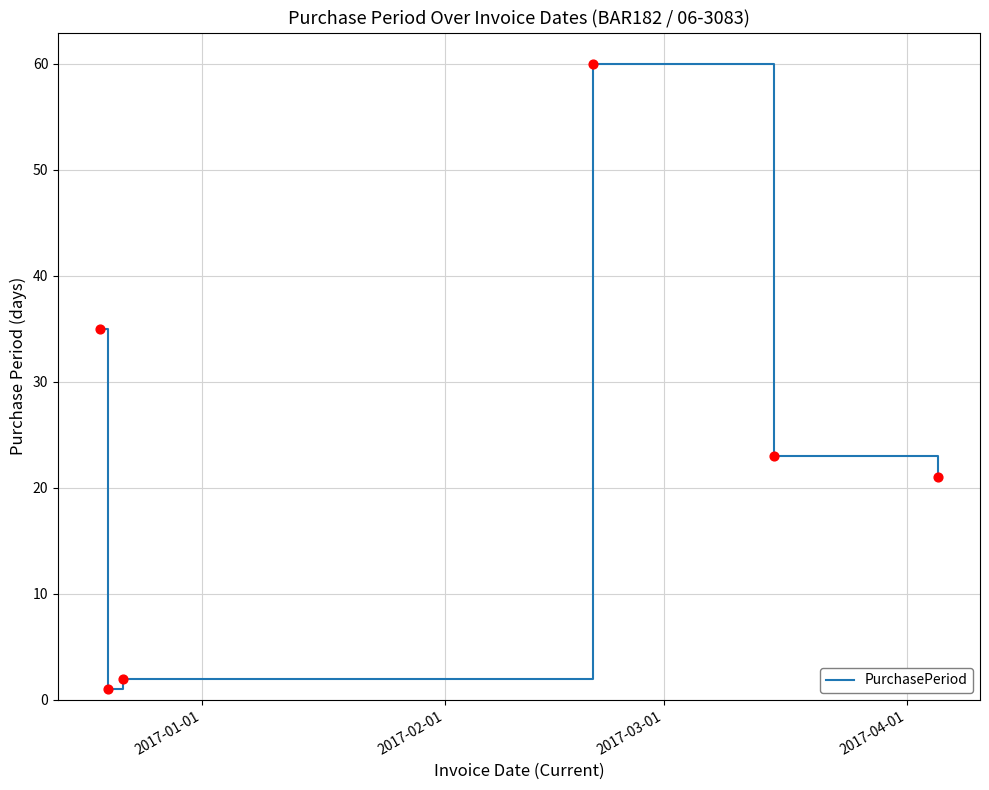

What is the maximum value shown in the chart?

60